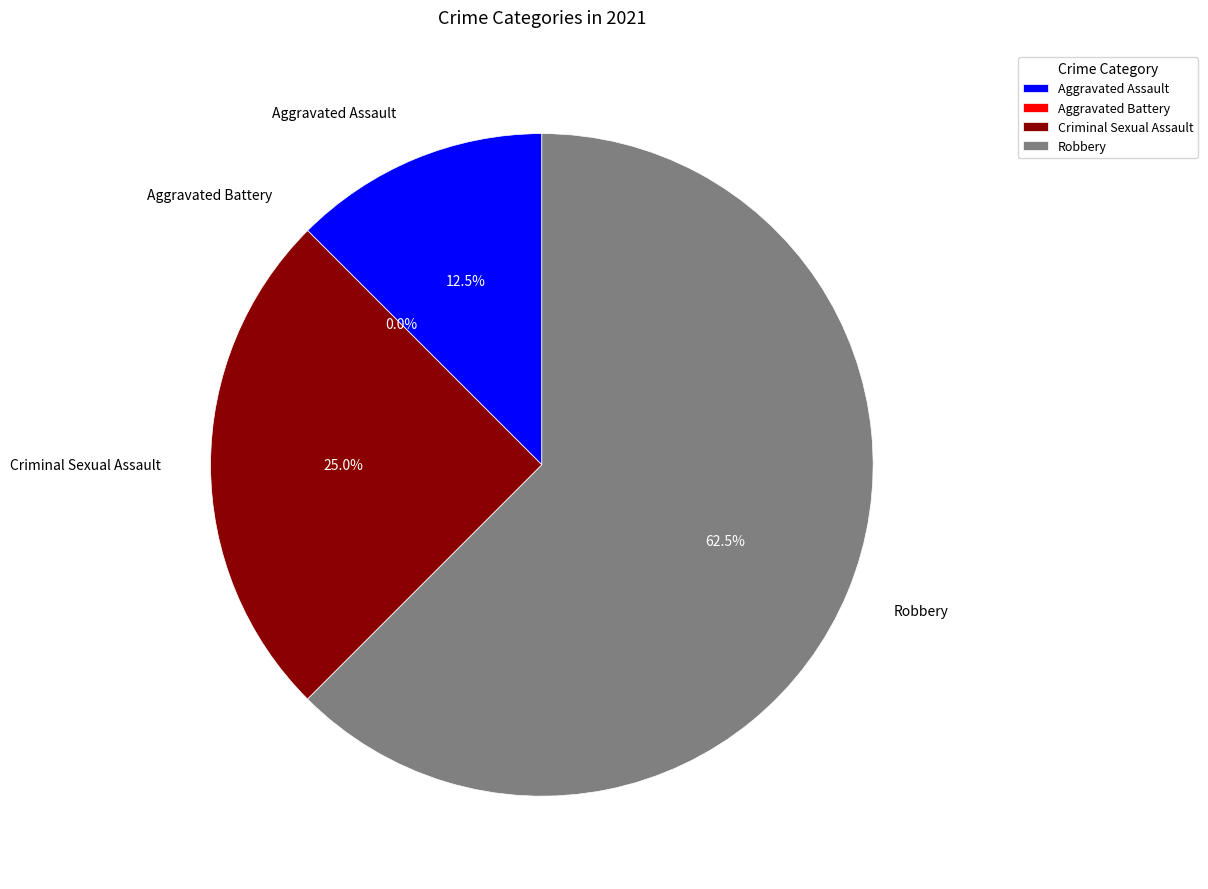

The Aggravated Assault slice represents 12% of the pie. True or false?

True